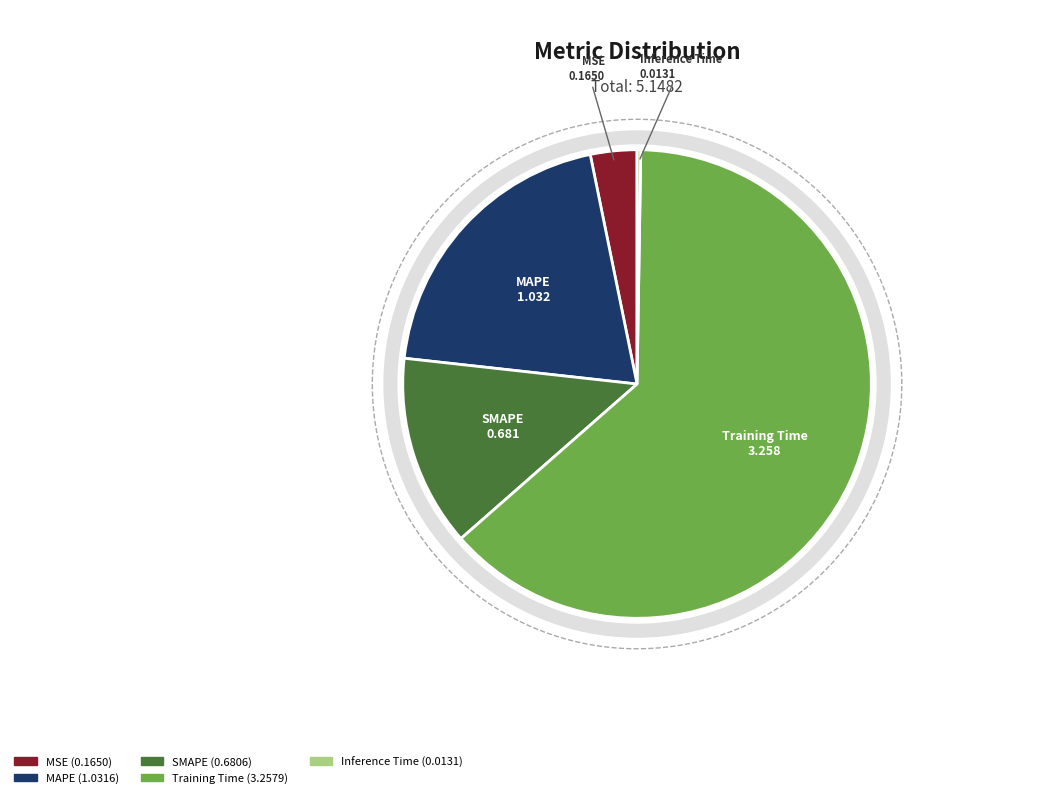

Rank the categories by value from highest to lowest.

Training Time, MAPE, SMAPE, MSE, Inference Time